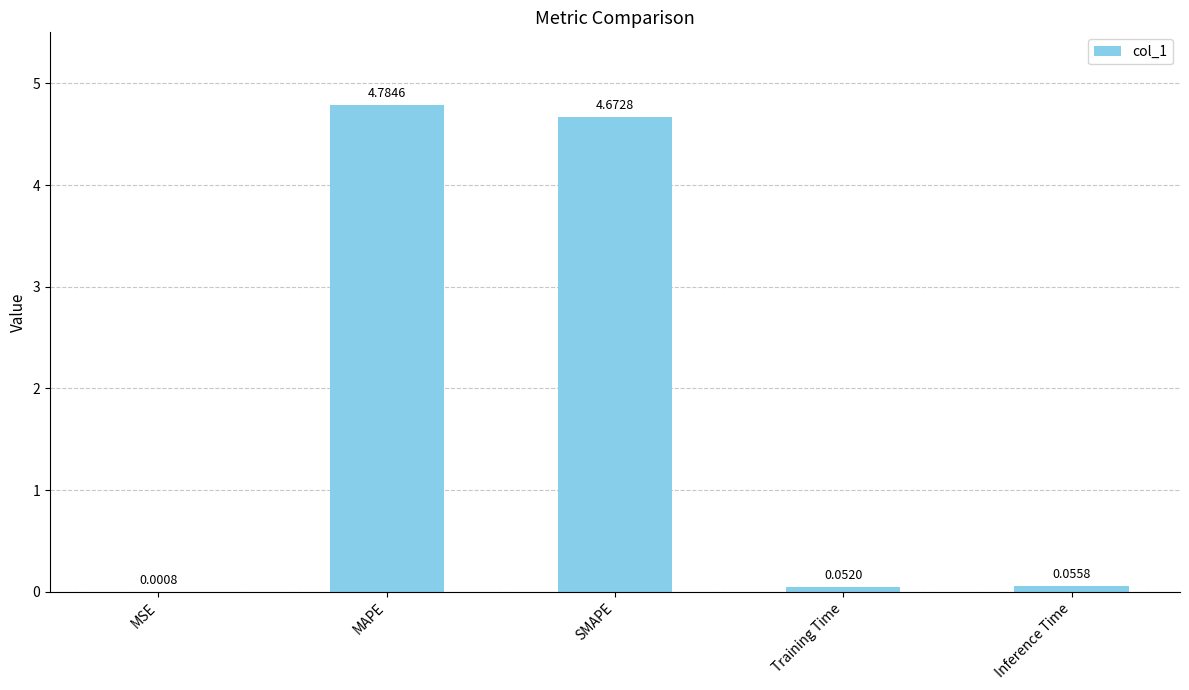

Are the bars horizontal?

No